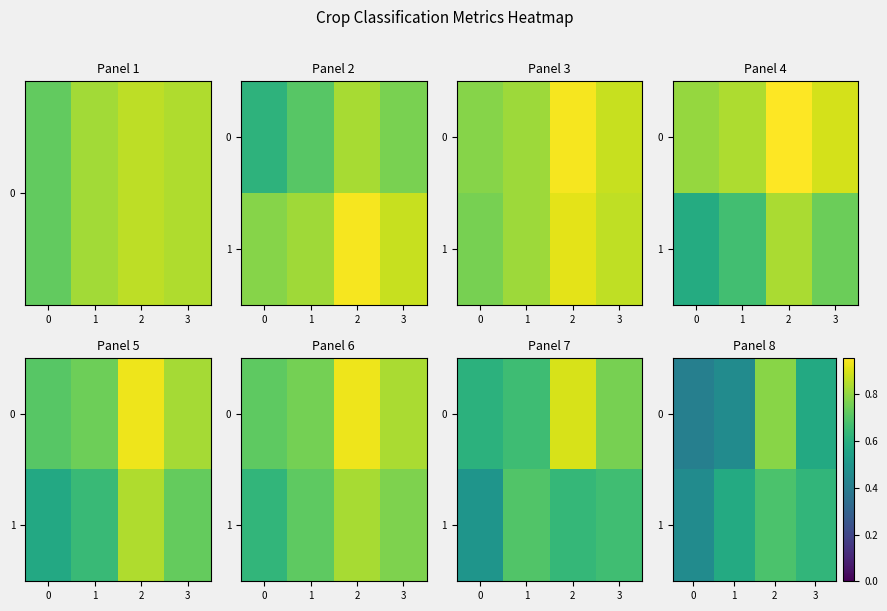

How many categories are shown in the chart?

4